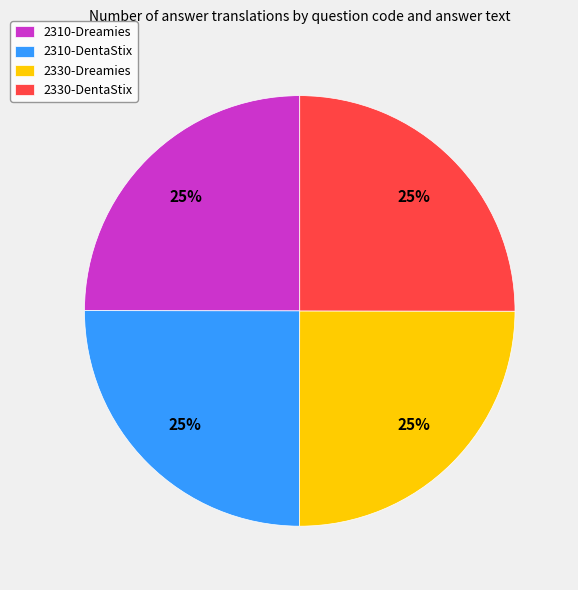

How many slices are in this pie chart?

4